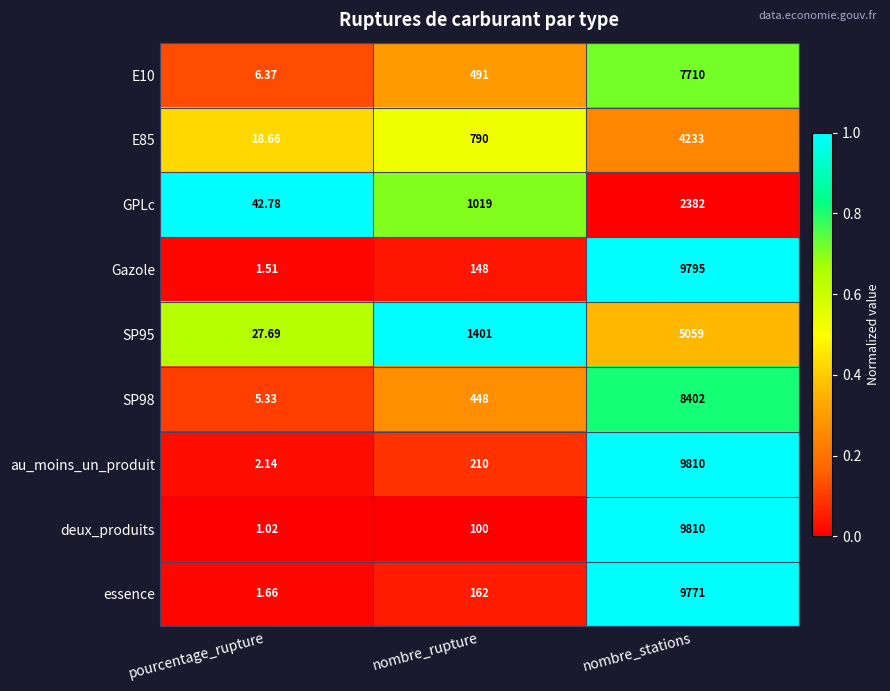

How many series are shown in this chart?

9